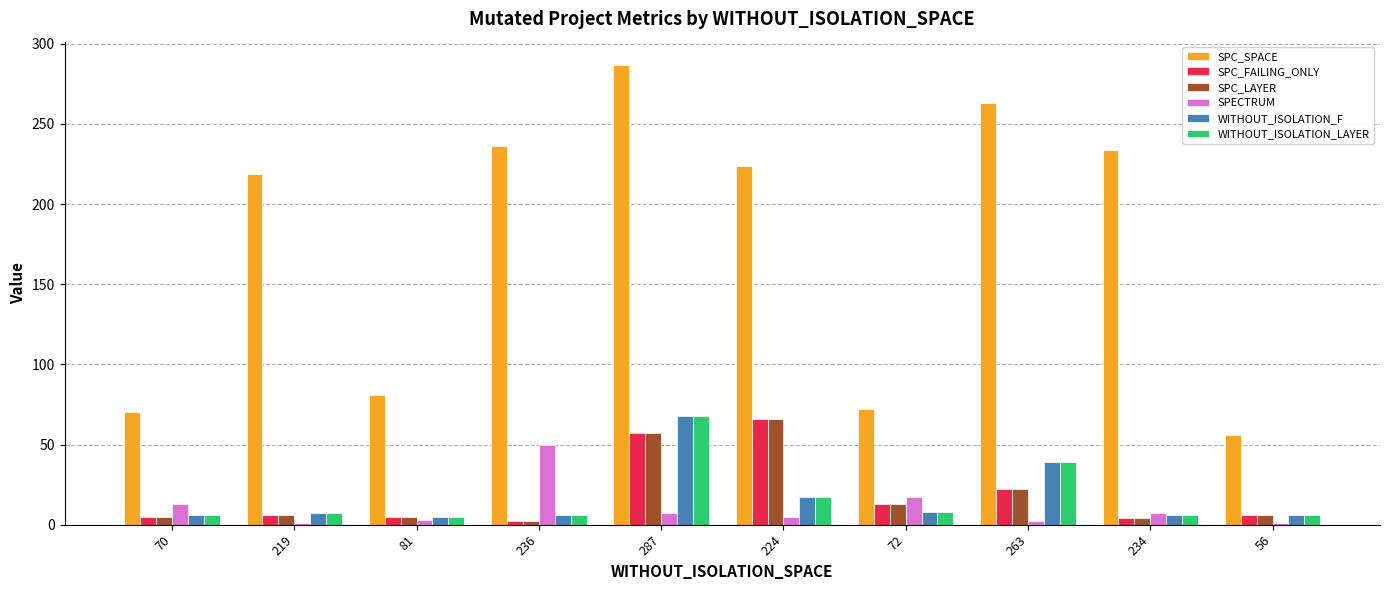

Is the value of SPC_SPACE at 70 greater than the value of SPECTRUM at 81?

Yes